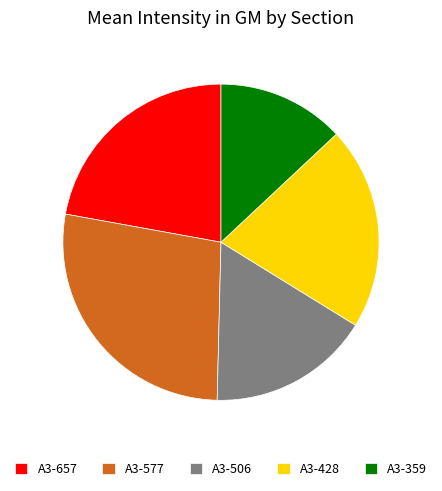

Combined, do A3-577 and A3-359 account for over 50%?

No